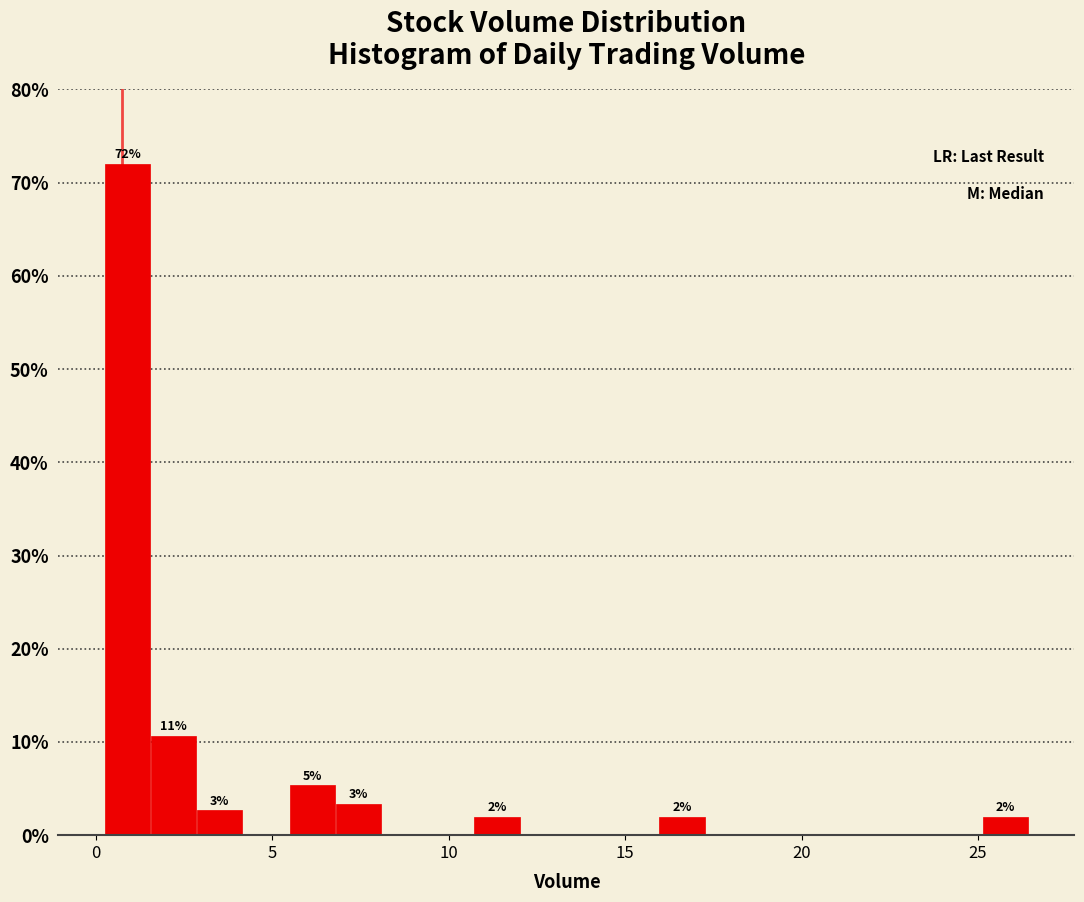

Around what value on the x-axis is the tallest bar? Give the approximate position of its centre, as read against the axis.

1.0